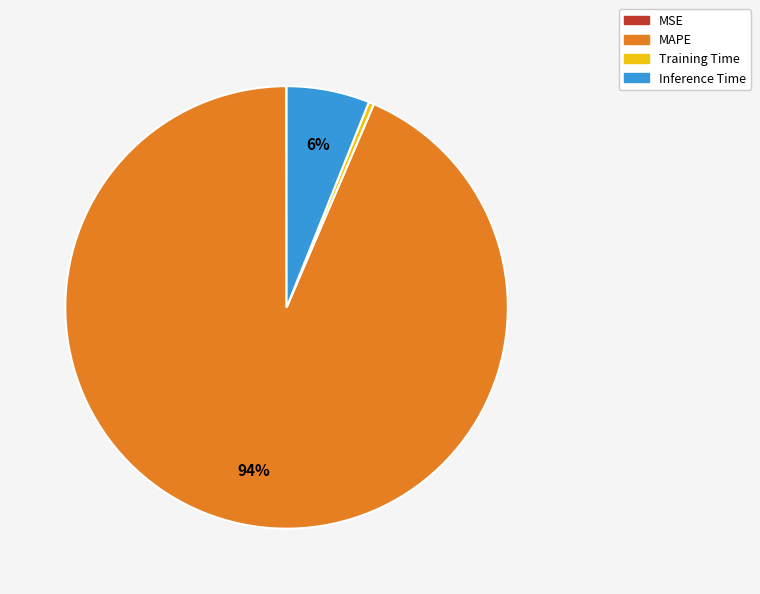

To the nearest percent, what percentage of the pie is MAPE?

94%